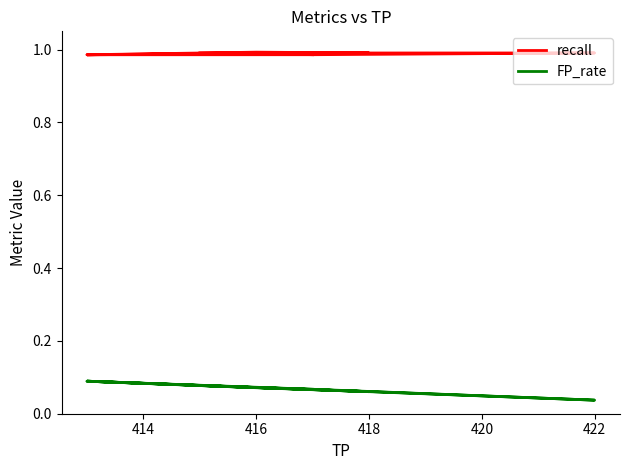

Rank the series by their average value, from lowest to highest.

FP_rate, recall